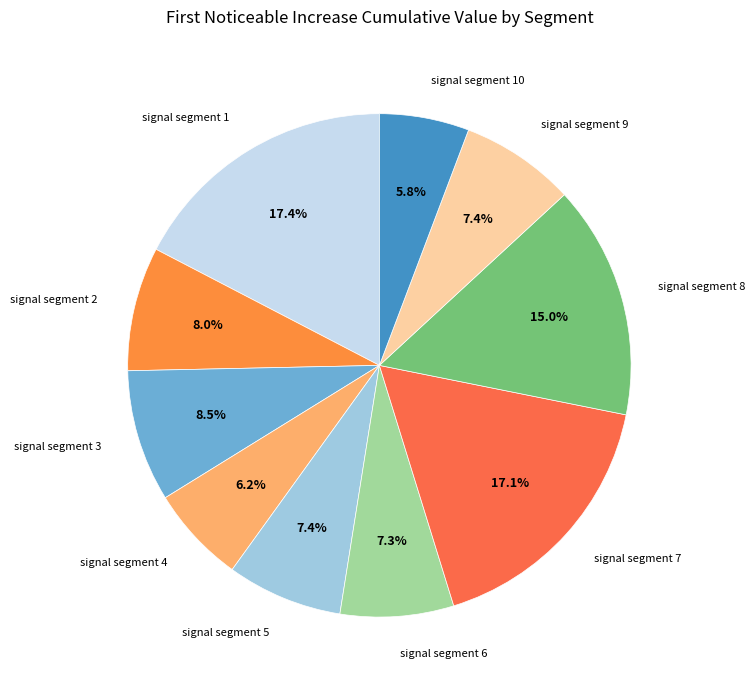

How many segments does this pie chart have?

10